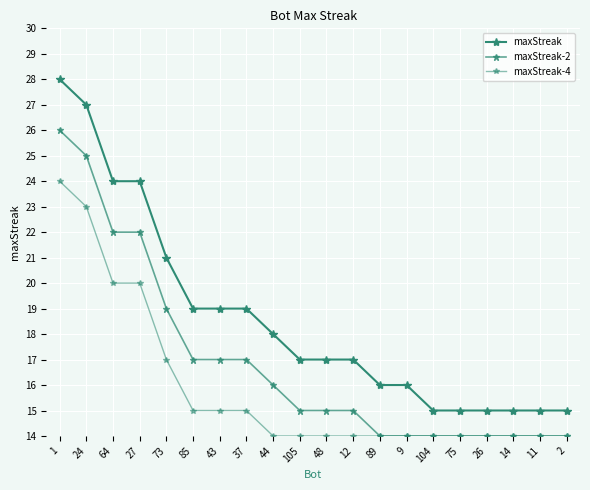

How many lines are shown in the chart?

3